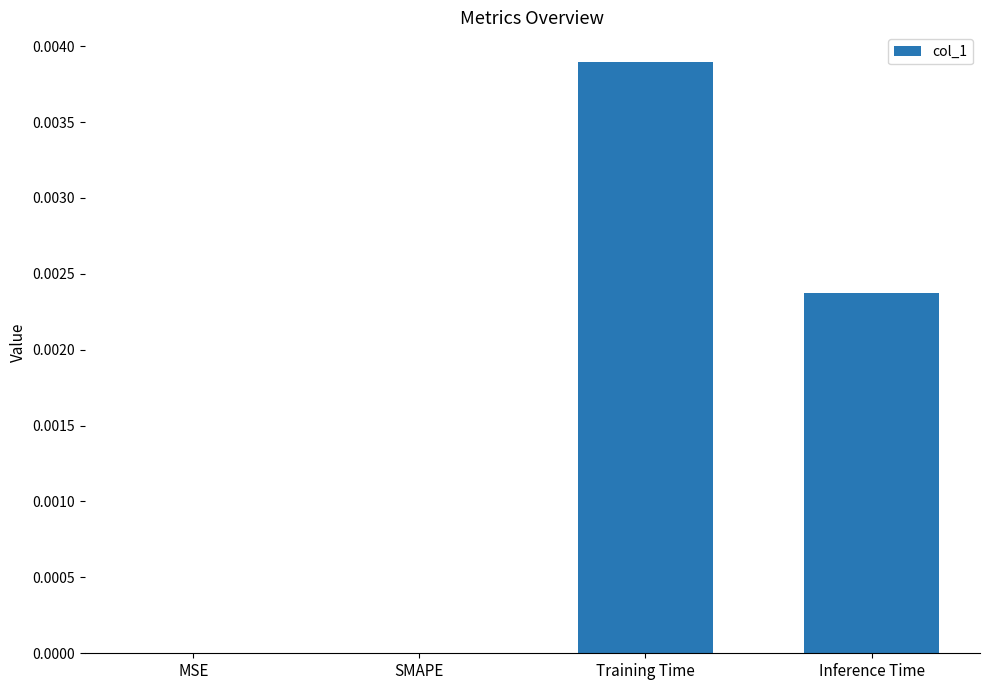

The value at SMAPE is 0.0. True or false?

True